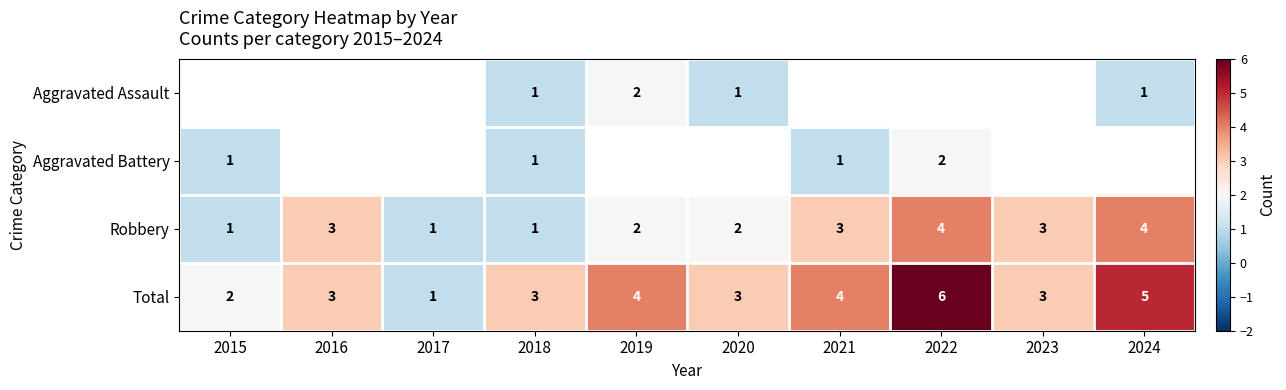

What is the minimum value shown in the chart?

1.0